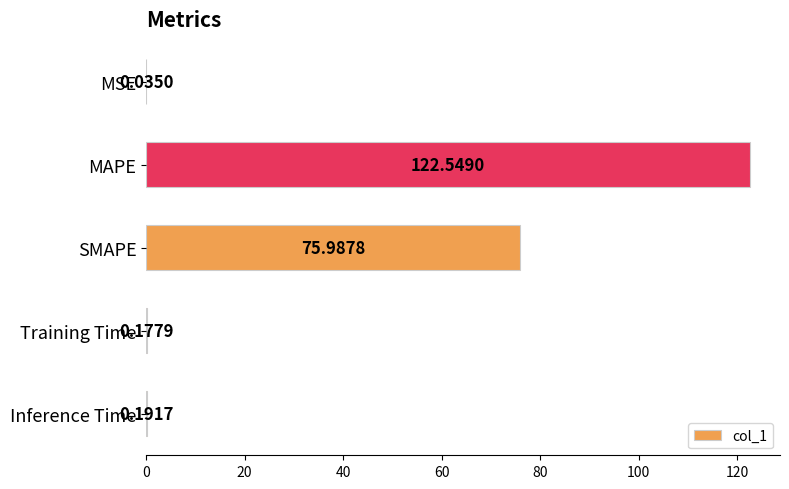

At which label is the value closest to 61?

SMAPE